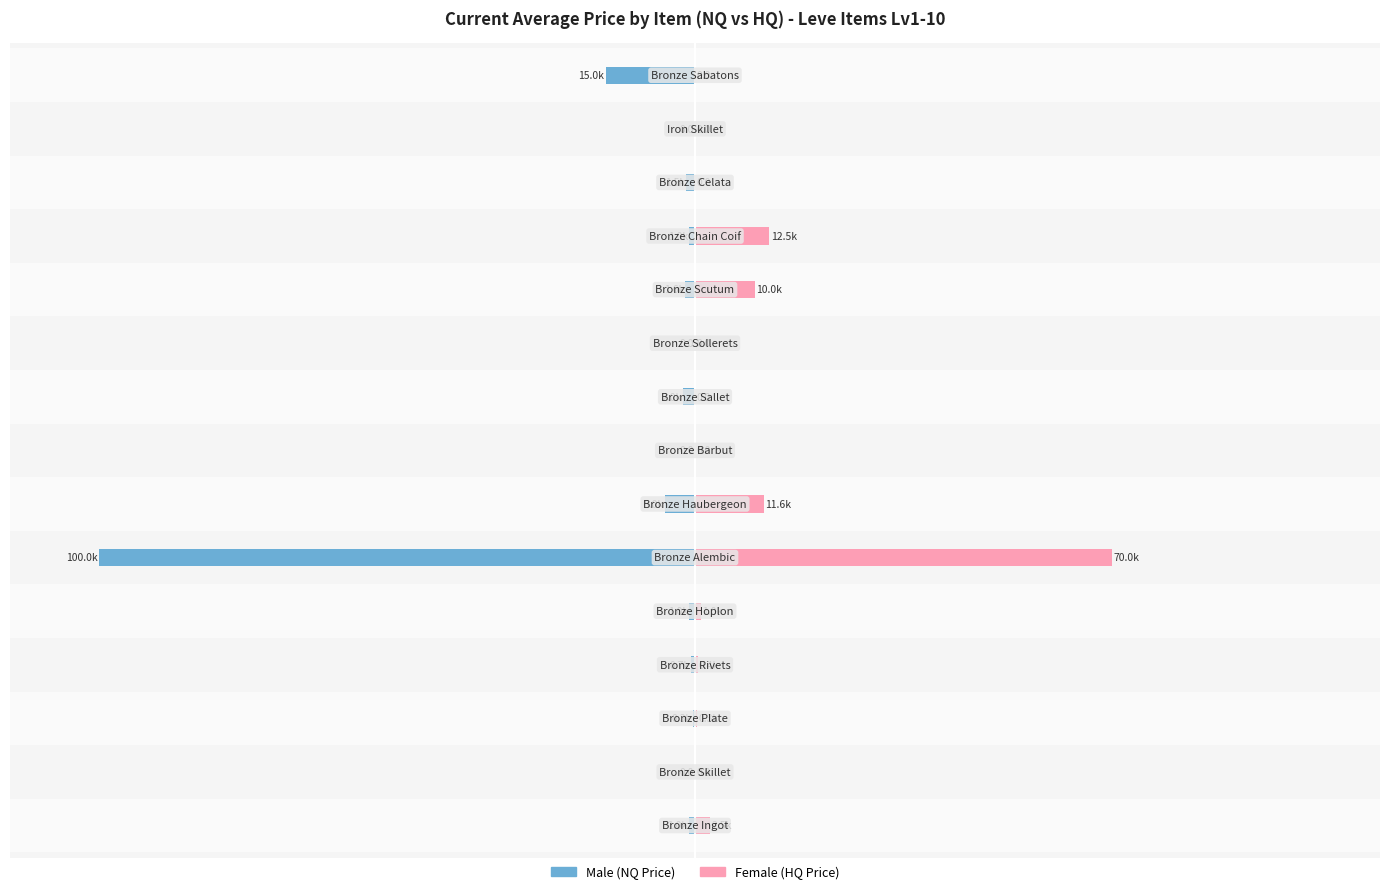

What is the value of the Male bar at the 13th from the left?

-1466.7